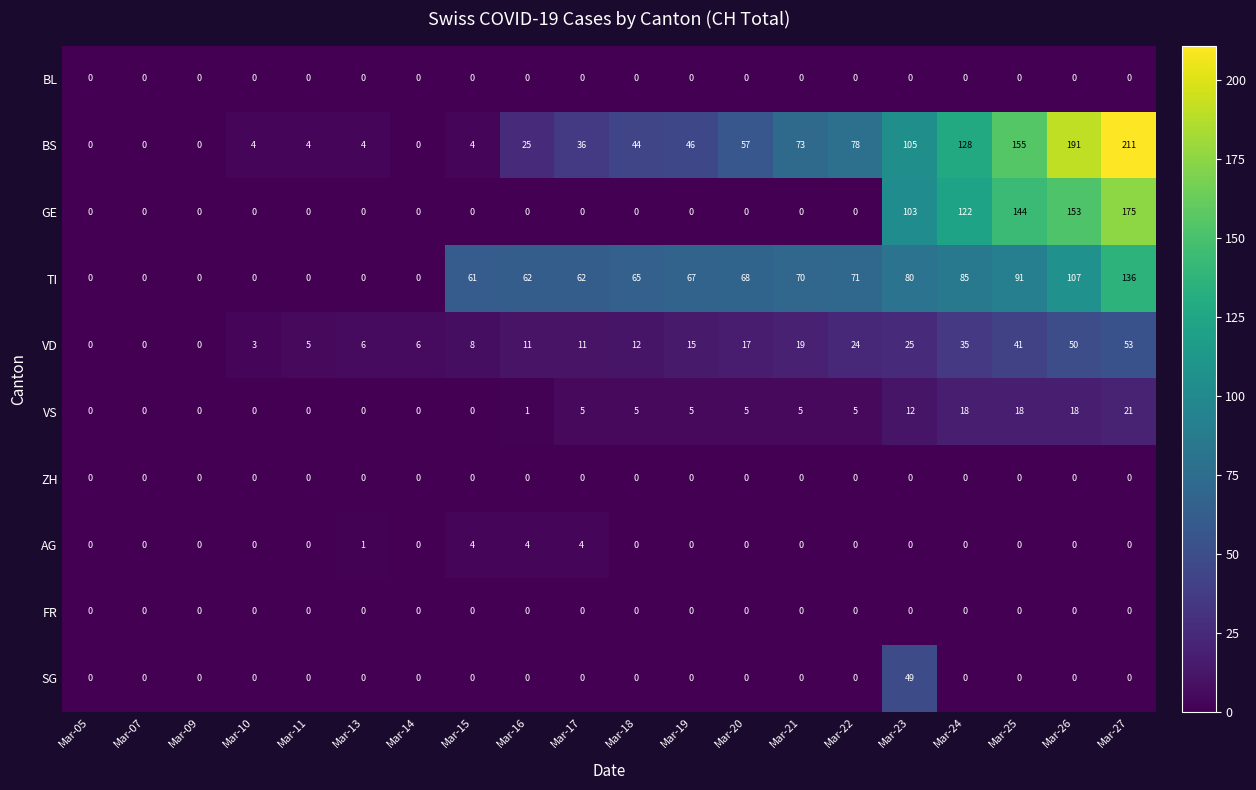

The value of BS at Mar-20 is 57. True or false?

True